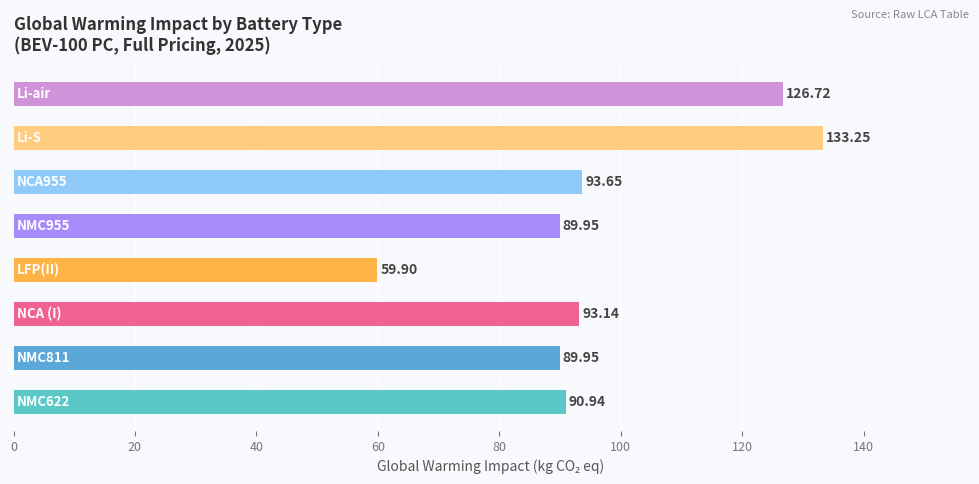

What is the difference between the second highest and second lowest values?

36.8